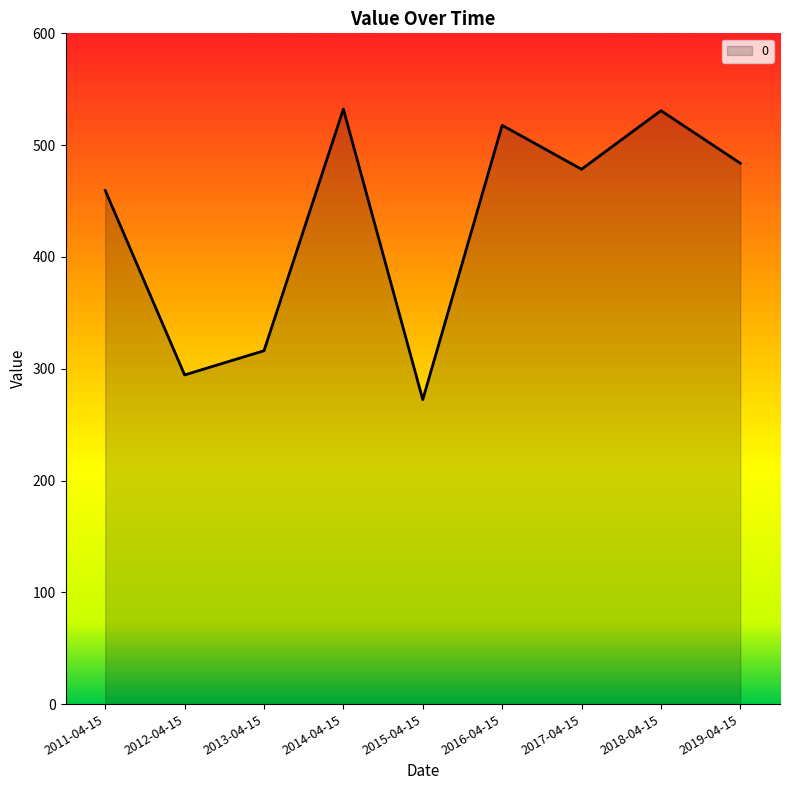

What is the greatest value displayed?

532.3